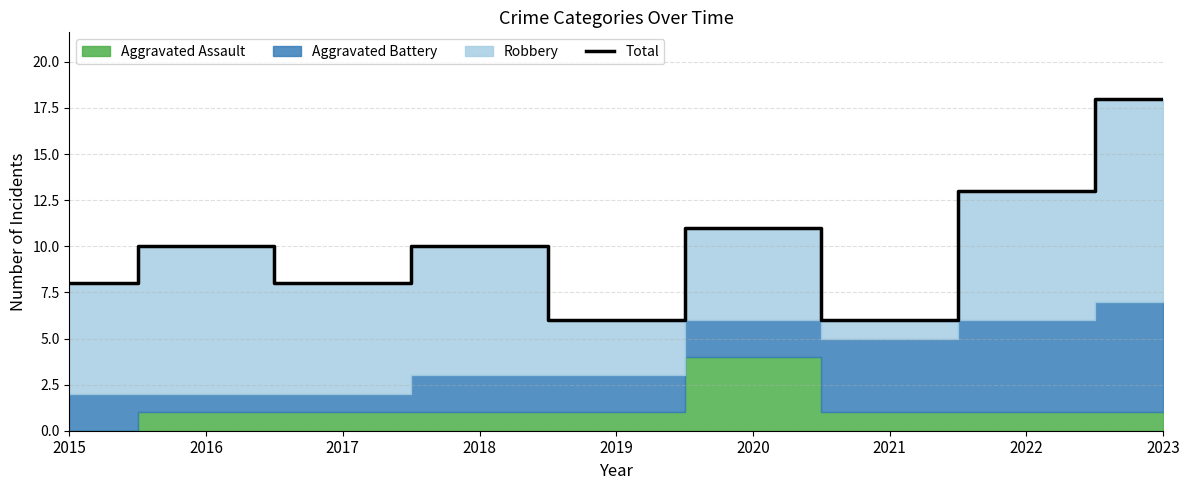

Which has a higher value, 2016 or 2017?

2016